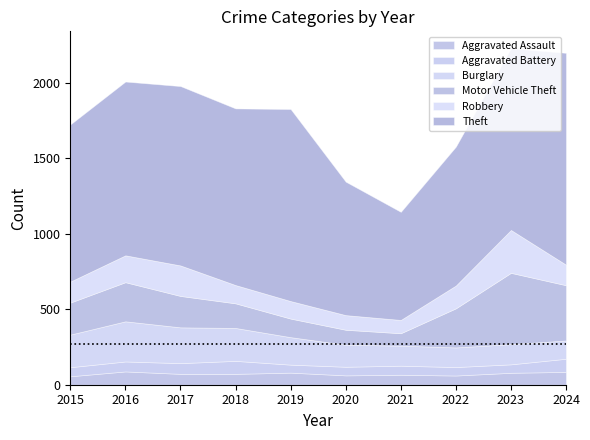

True or false: Aggravated Assault and Motor Vehicle Theft intersect in this chart.

False